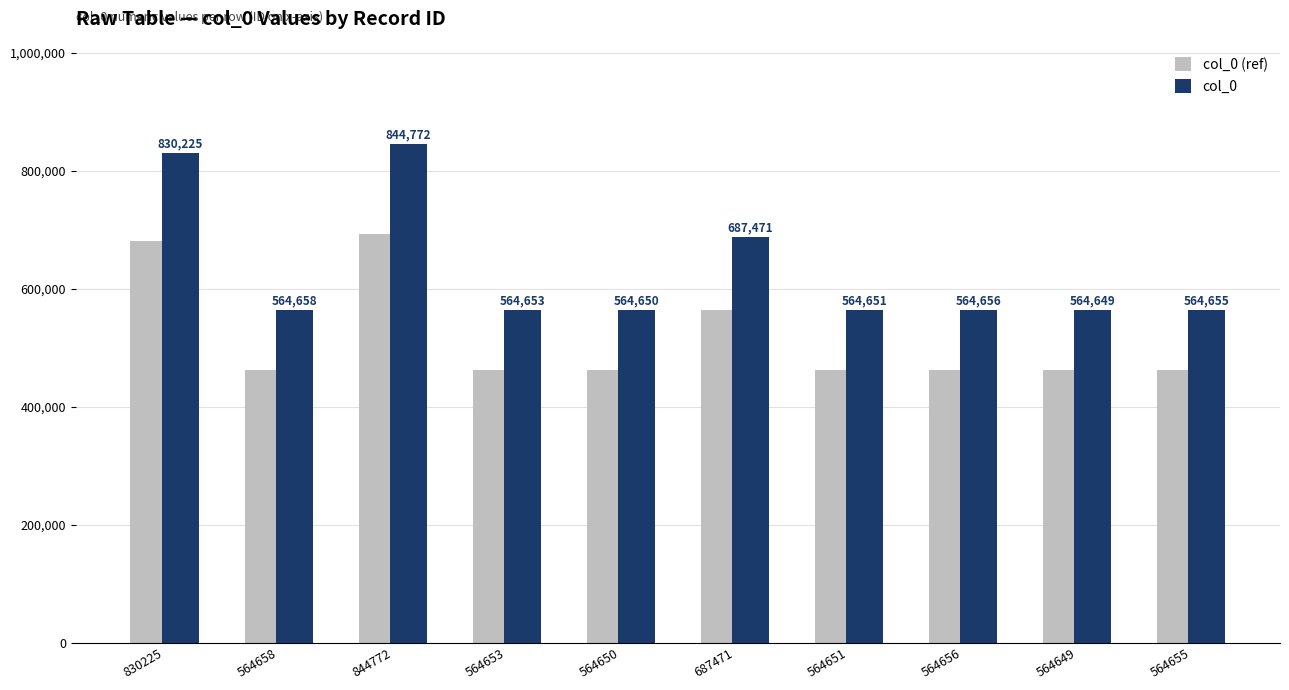

Does the chart contain stacked bars?

No